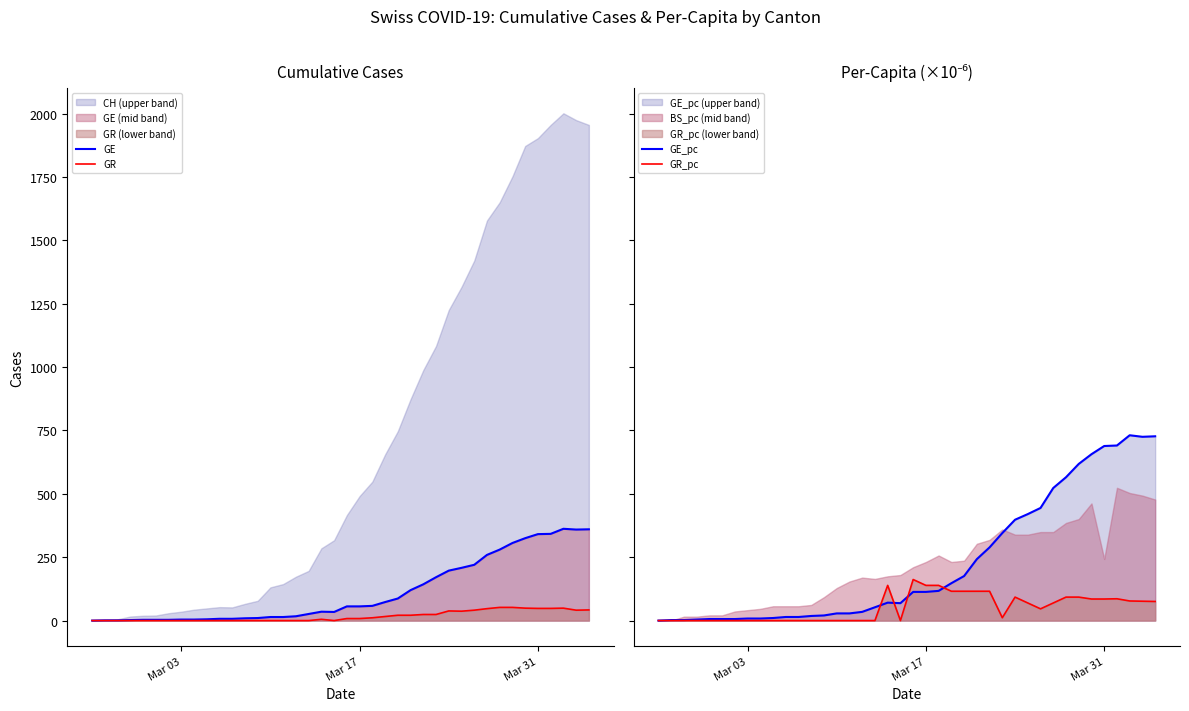

True or false: GR and GE_pc cross at least once.

False